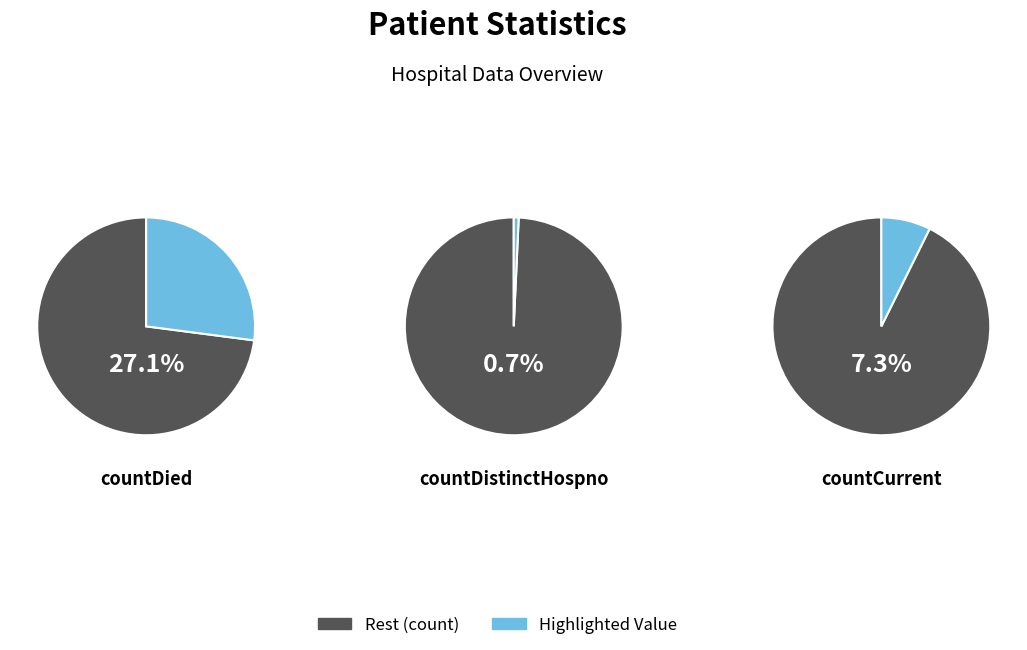

What is the largest slice in the pie chart?

count